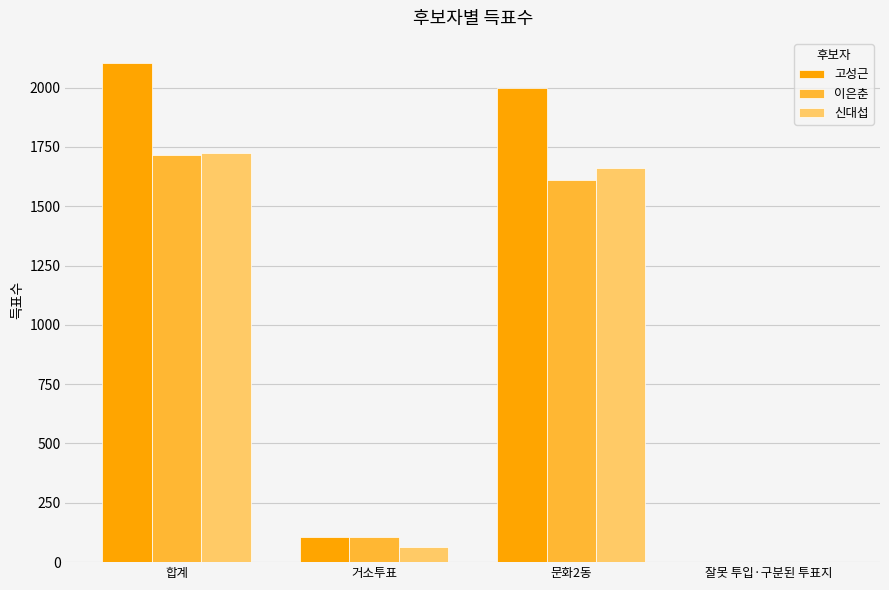

How many series are shown in this chart?

3